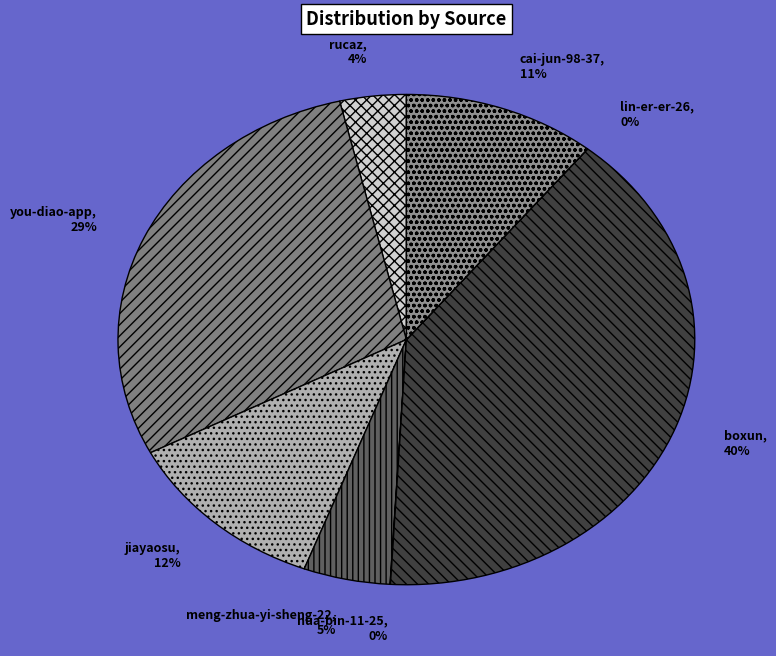

Which has a higher value, rucaz or jiayaosu?

jiayaosu